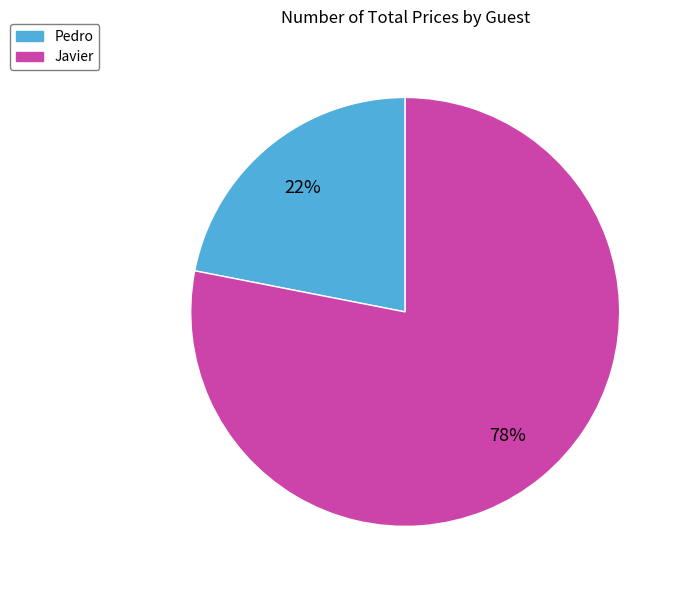

Approximately how many times larger is the value at Pedro compared to Javier?

0.3